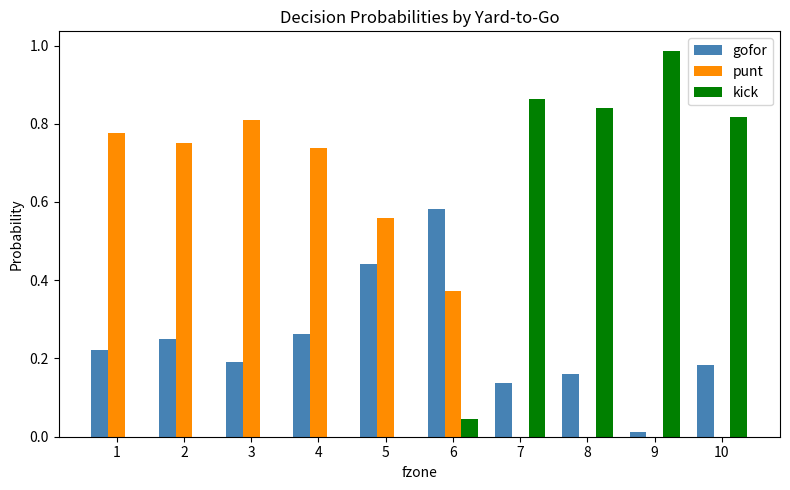

Which series has the largest total across all categories?

punt